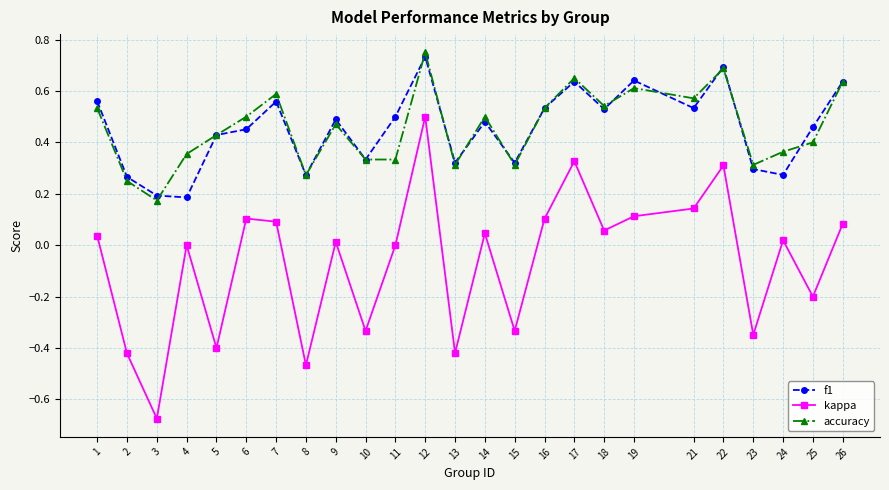

How many data points does each series have?

25